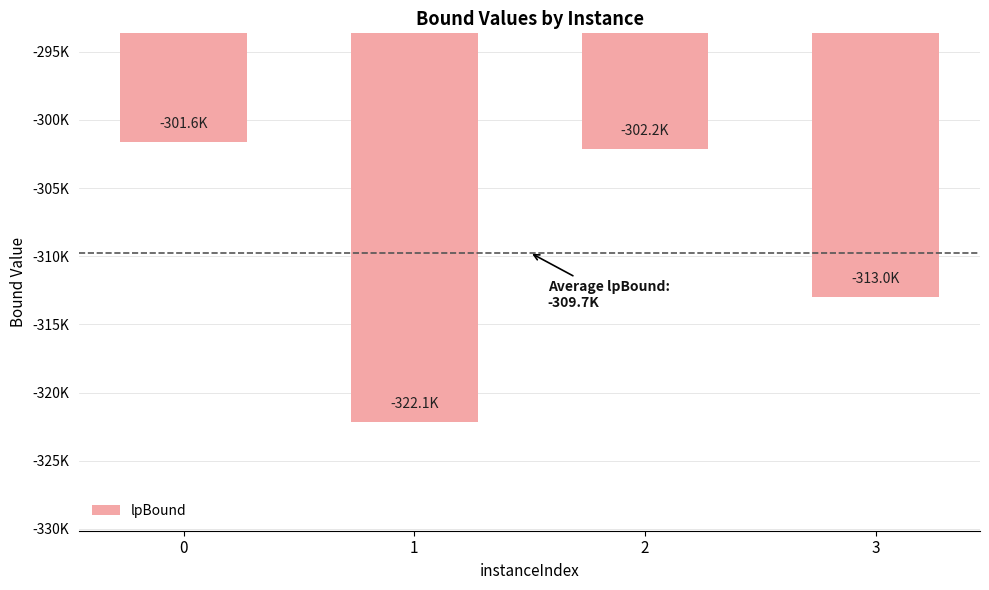

Does the chart contain any negative values?

Yes